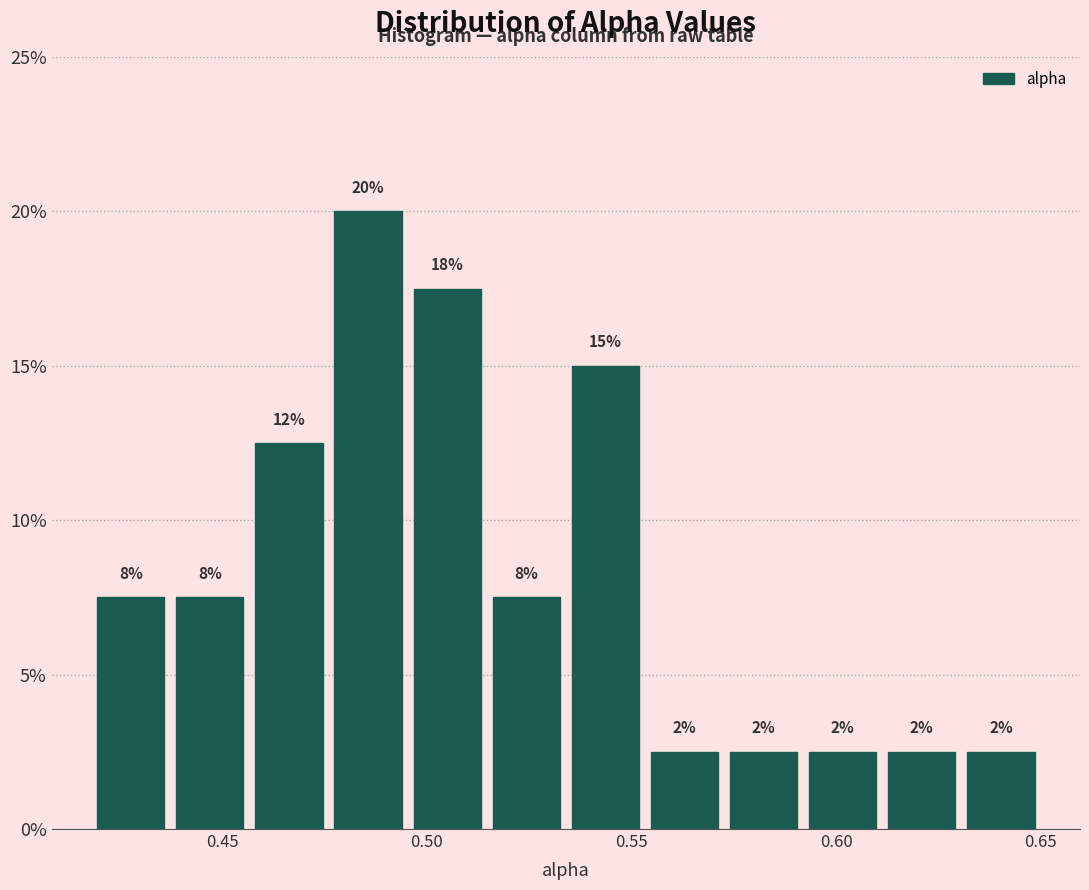

Read against the x-axis, roughly where is the centre of the tallest bar?

0.485